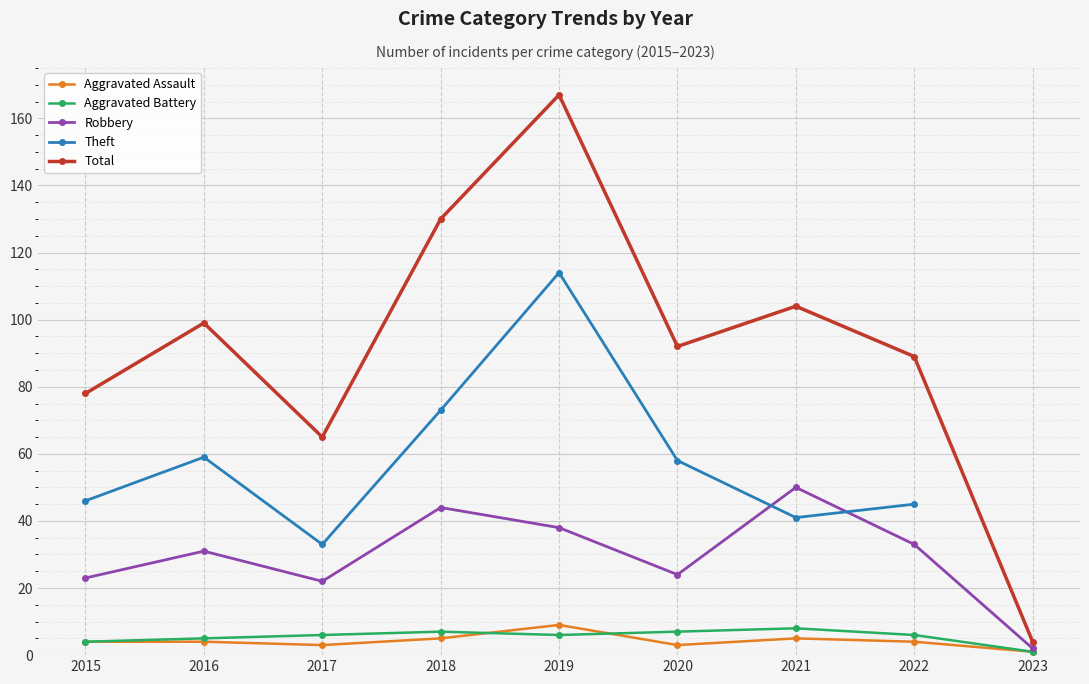

What is the minimum value shown in the chart?

1.0